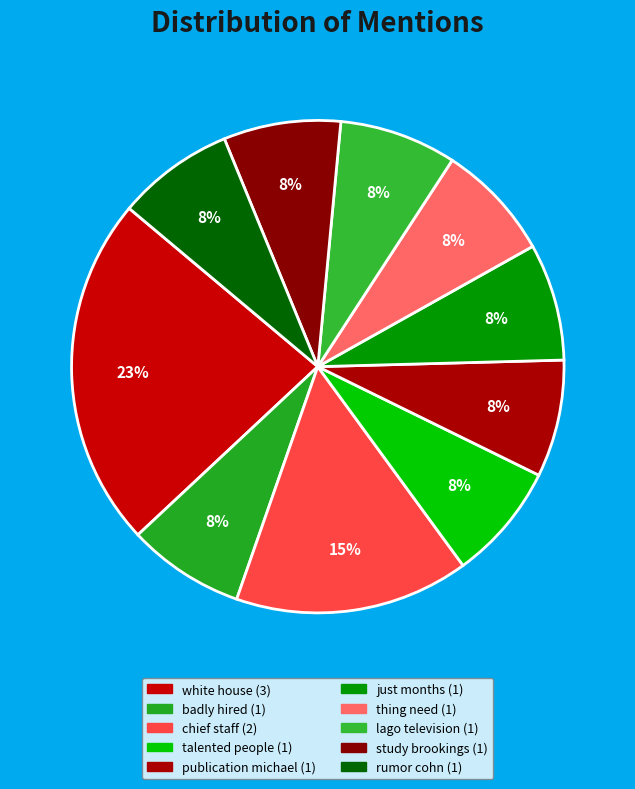

Is there any slice that represents more than half of the pie?

No